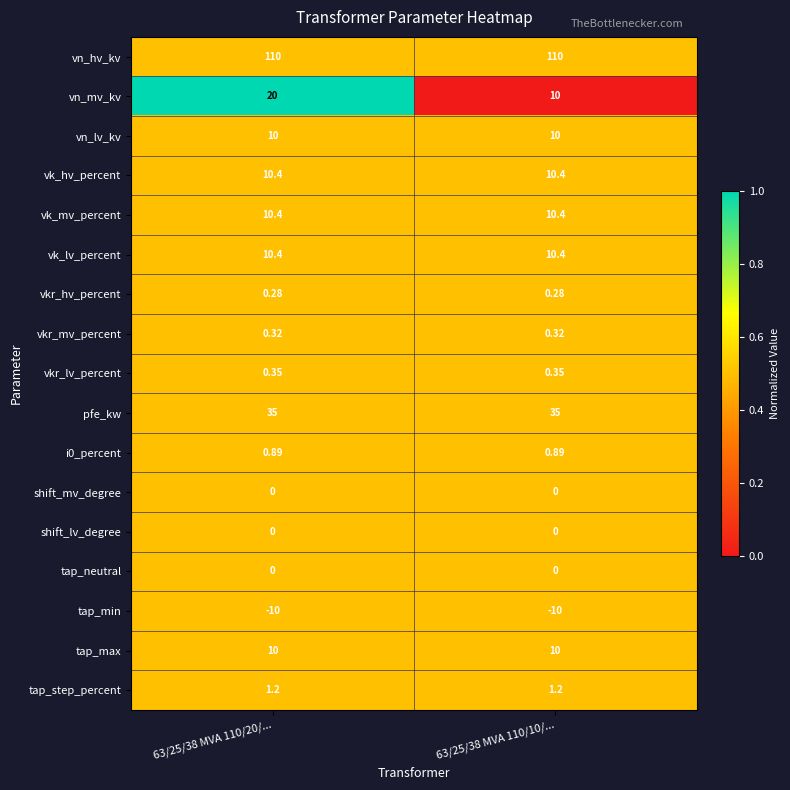

Which series has the largest total across all categories?

vn_hv_kv